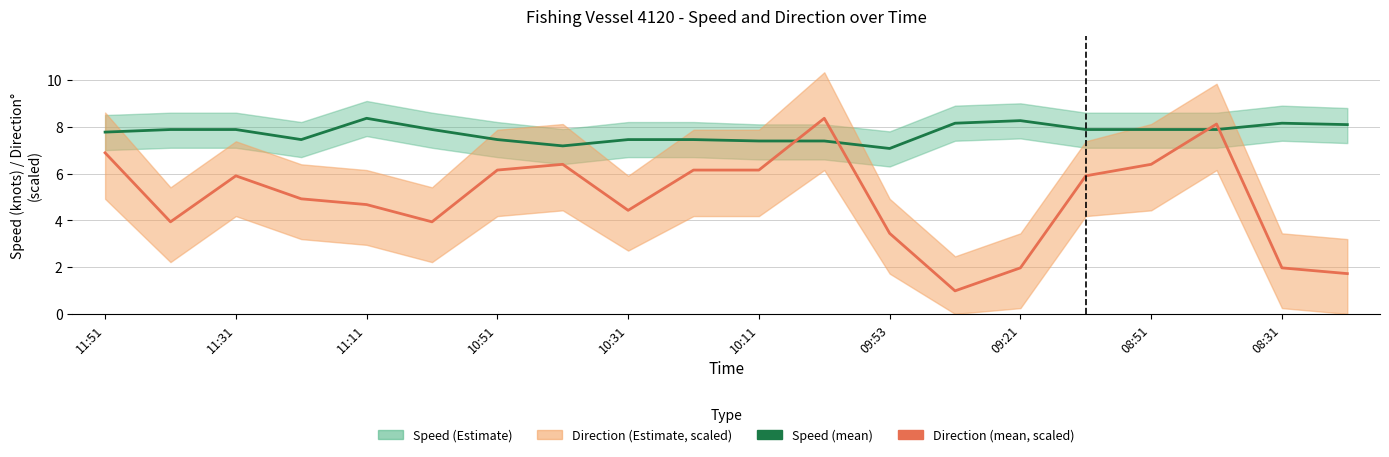

Which series has the largest range (max minus min)?

Direction (mean, scaled)